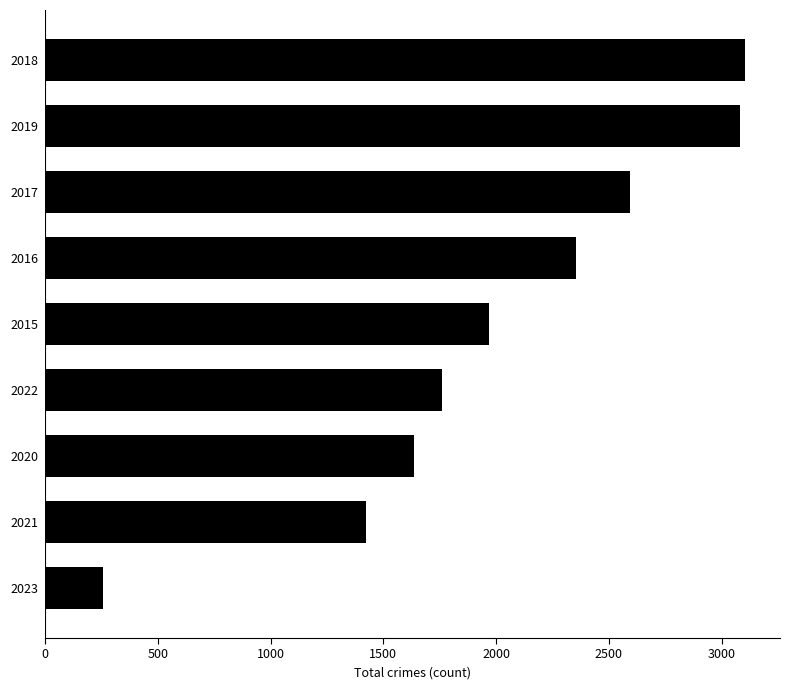

What is the change in value from 2016 to 2017?

+240